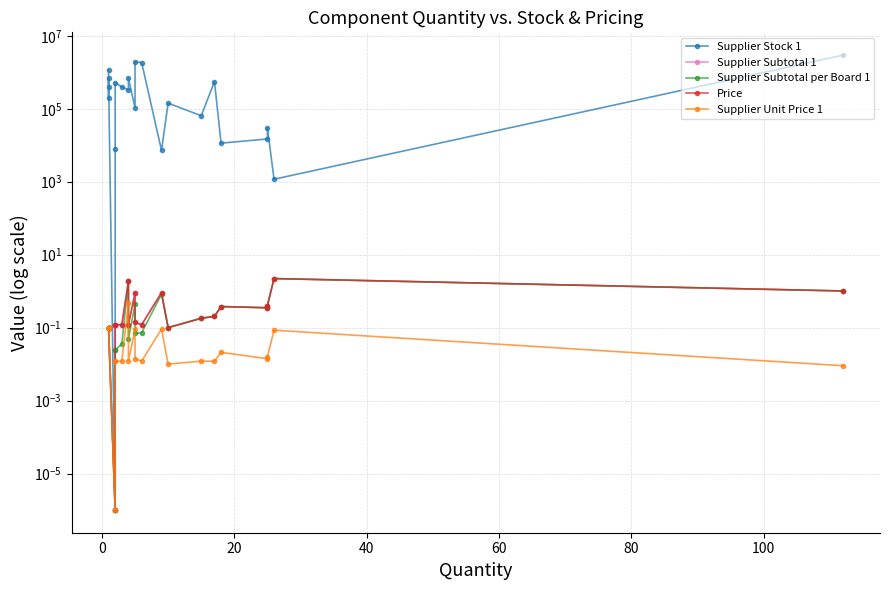

Reading left to right, list all the values displayed in this chart.

Supplier Stock 1: 1148965.0	394688.0	201980.0	706297.0	0.0	7750.0	521264.0	397690.0	326239.0	687638.0	106632.0	1961173.0	1854795.0	7189.0	142836.0	64382.0	554069.0	11405.0	14880.0	29867.0	1170.0	2966120.0
Supplier Subtotal 1: 0.1	0.1	0.1	0.1	0.0	0.1	0.1	0.1	1.9	0.1	0.9	0.1	0.1	0.9	0.1	0.2	0.2	0.4	0.3	0.4	2.2	1.0
Supplier Subtotal per Board 1: 0.1	0.1	0.1	0.1	0.0	0.0	0.0	0.0	1.9	0.0	0.4	0.1	0.1	0.8	0.1	0.2	0.2	0.4	0.3	0.4	2.2	1.0
Price: 0.1	0.1	0.1	0.1	0.0	0.1	0.1	0.1	1.9	0.1	0.9	0.1	0.1	0.9	0.1	0.2	0.2	0.4	0.3	0.4	2.2	1.0
Supplier Unit Price 1: 0.1	0.1	0.1	0.1	0.0	0.0	0.0	0.0	0.5	0.0	0.1	0.0	0.0	0.1	0.0	0.0	0.0	0.0	0.0	0.0	0.1	0.0